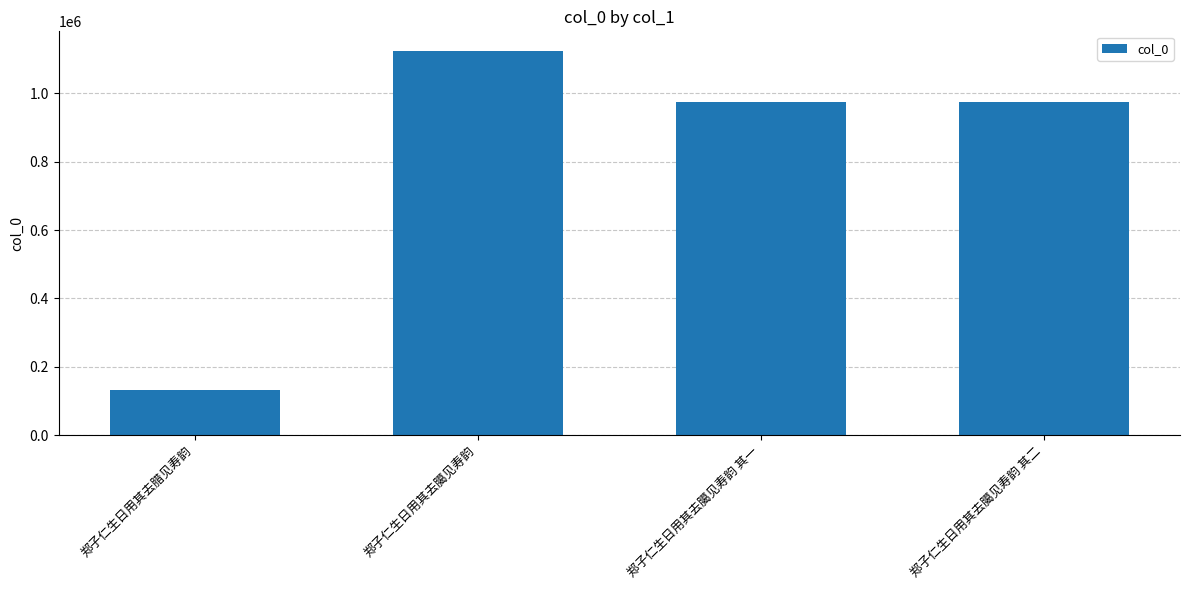

Count the number of data series in this chart.

1